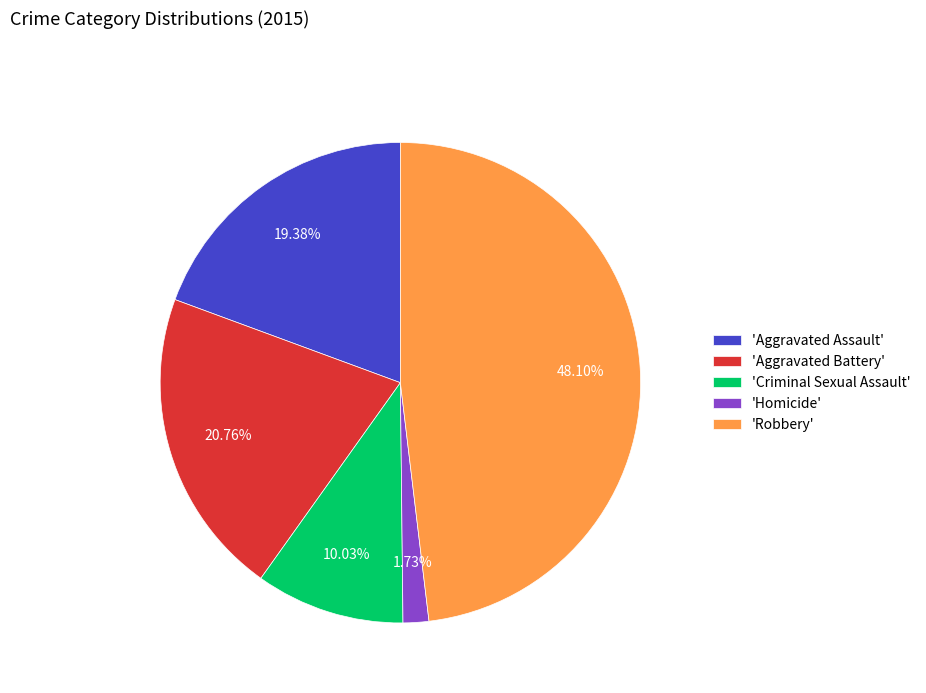

Is there any slice that represents more than half of the pie?

No